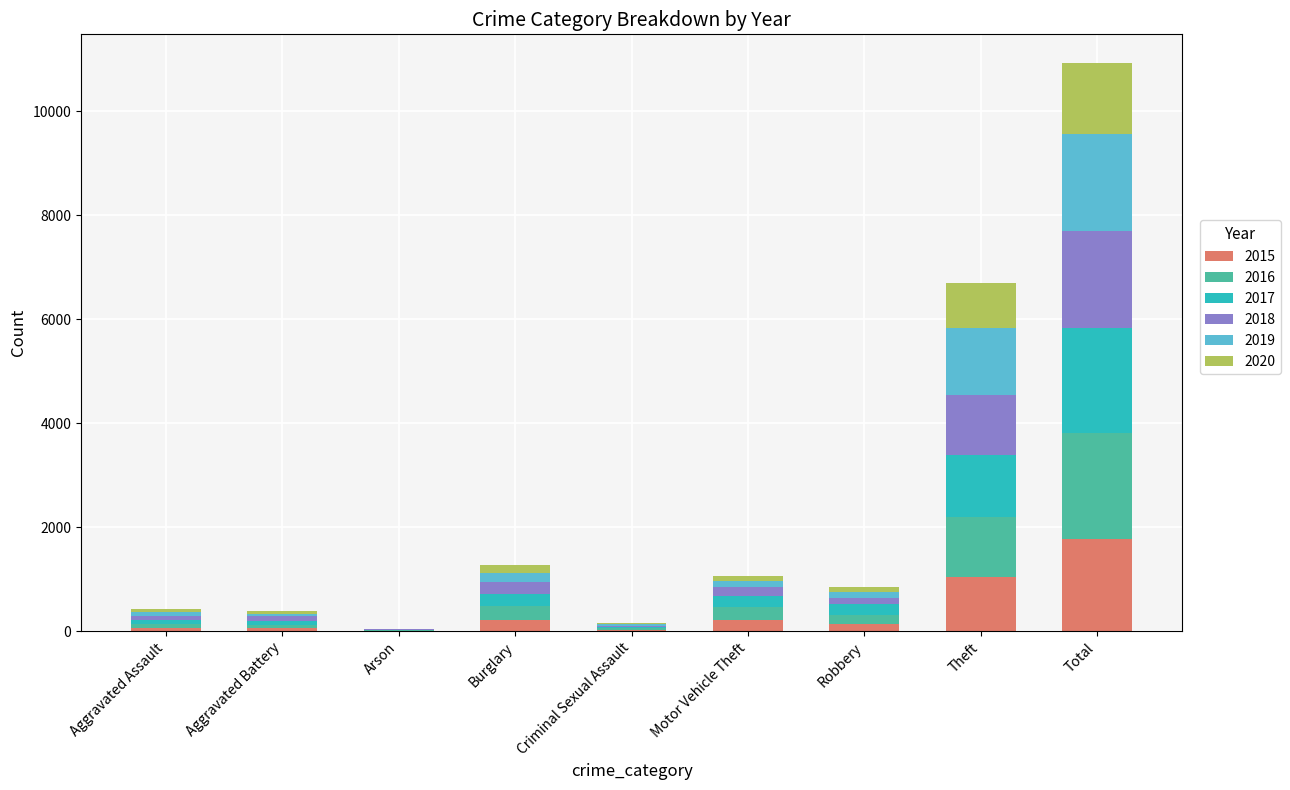

At which category is the sum across all series the highest?

Total